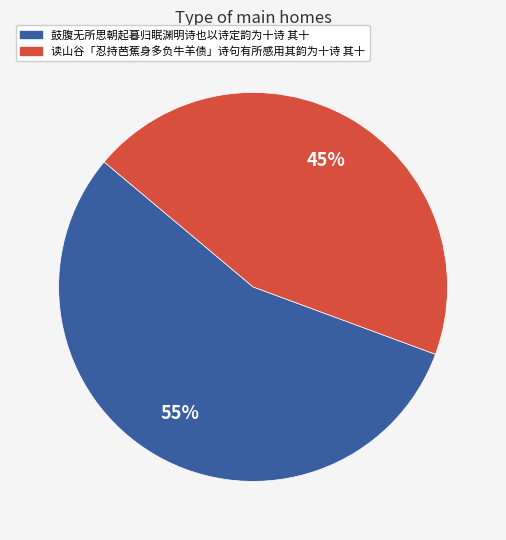

Count the number of slices in the pie.

2